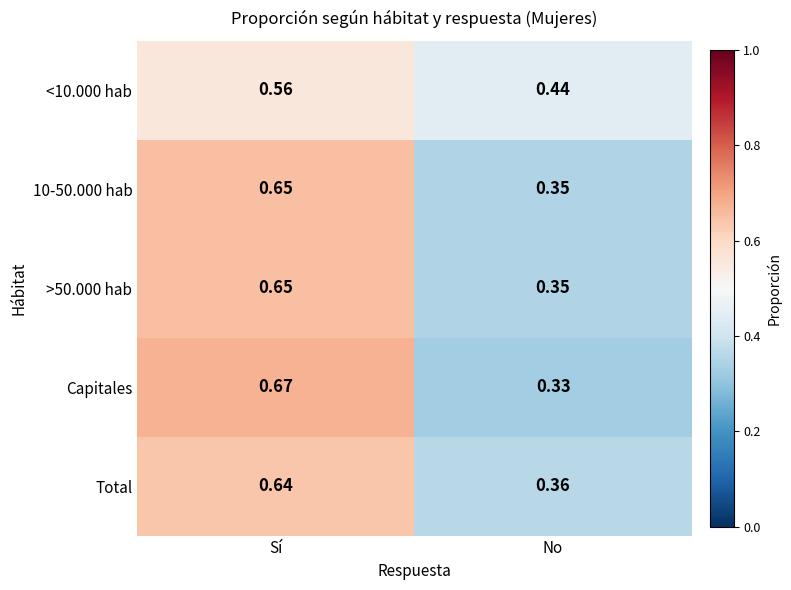

List the labels in order of <10.000 hab value, largest first.

Sí, No